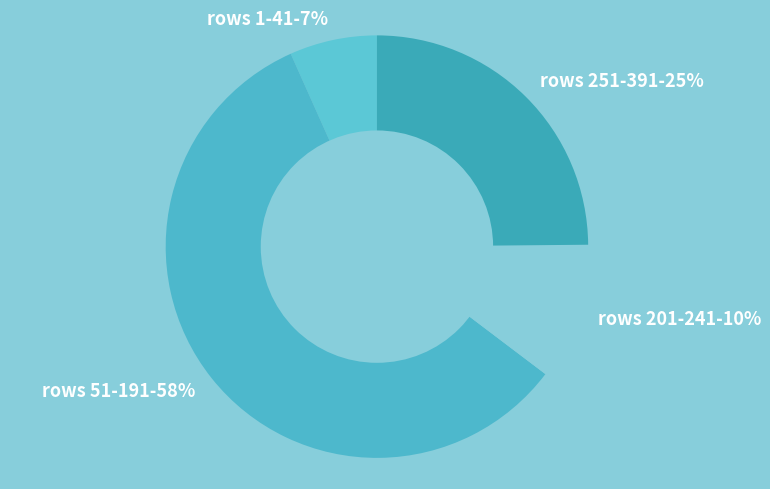

Do rows 201-241-10% and rows 251-391-25% together represent more than half of the pie?

No